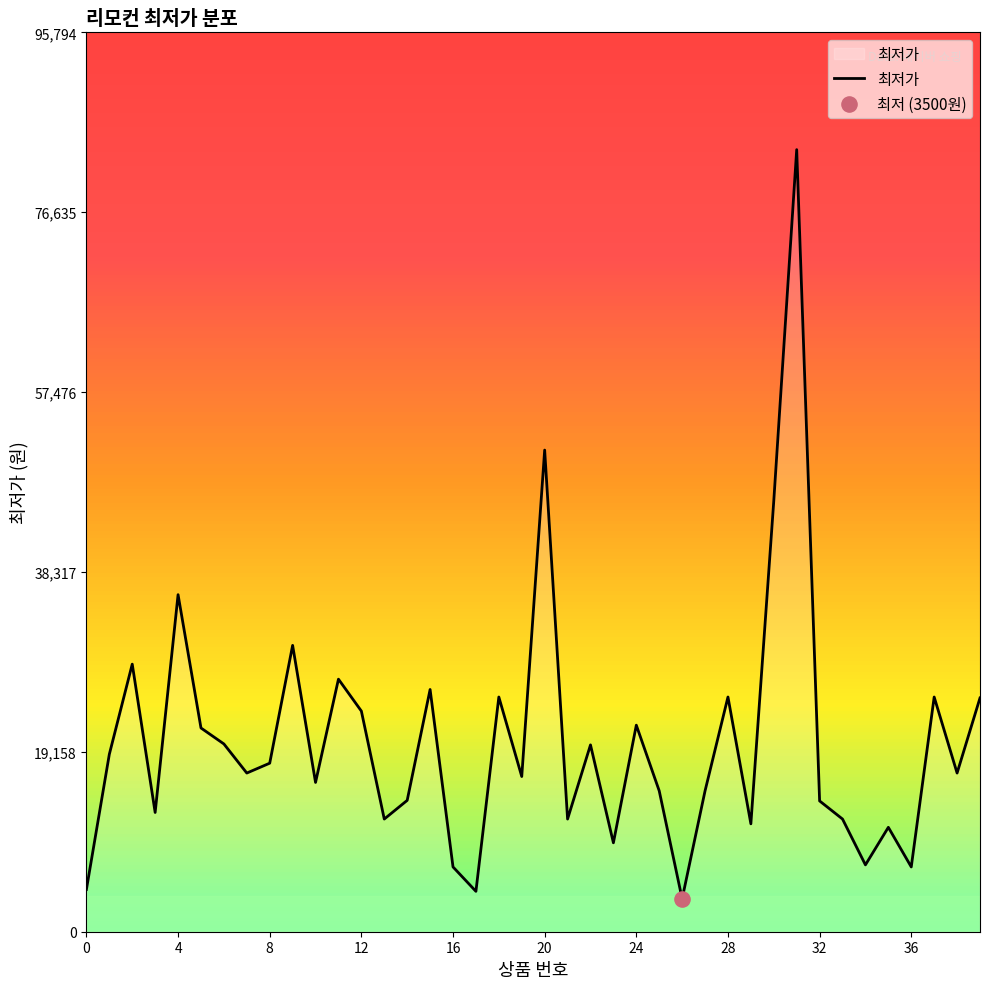

What is the minimum value shown in the chart?

3500